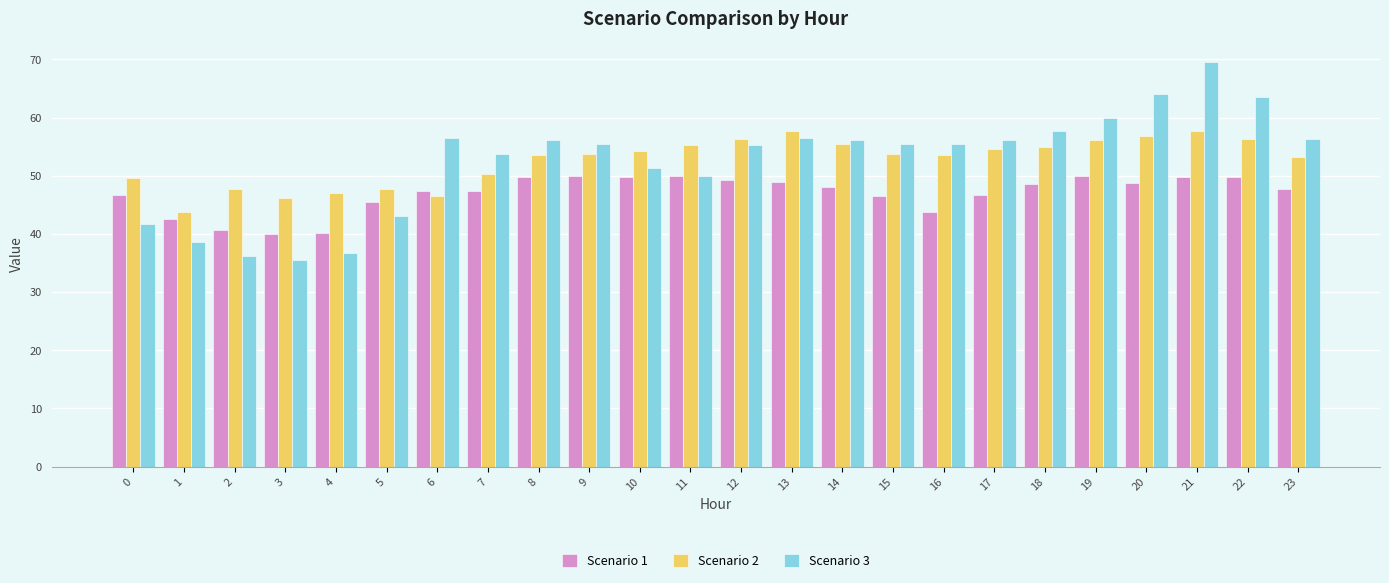

Which series has the widest spread of values?

Scenario 3